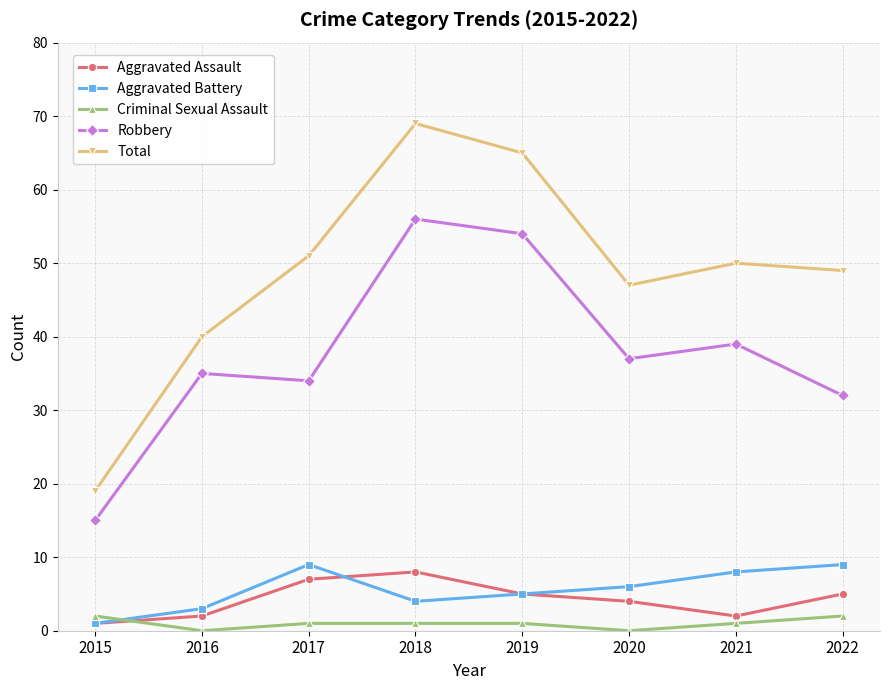

What is the difference between the maximum and second lowest values in the Robbery series?

24